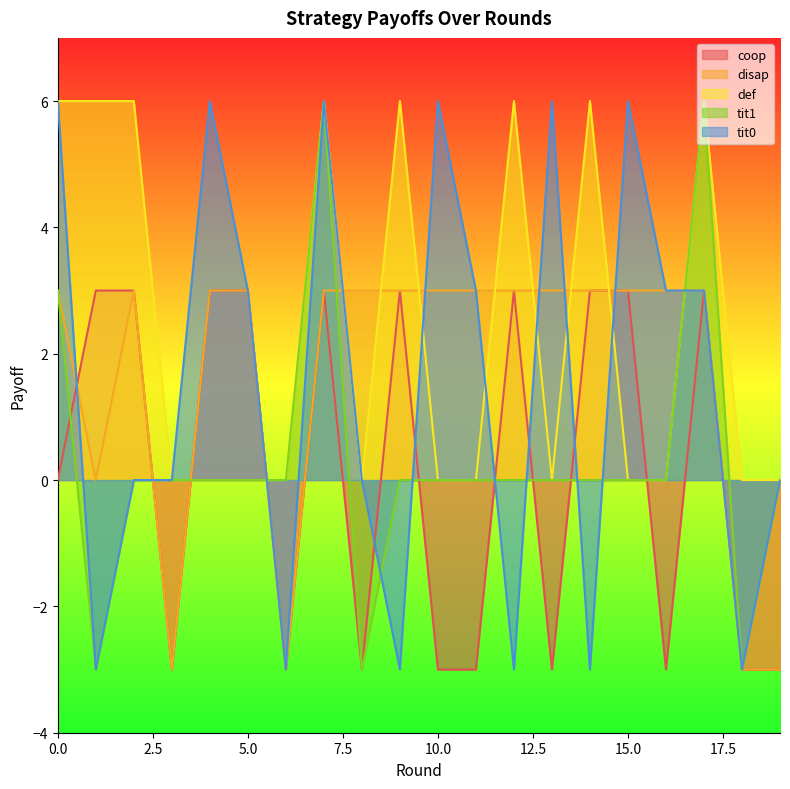

True or false: tit0 has a value of 3 at 17.

True